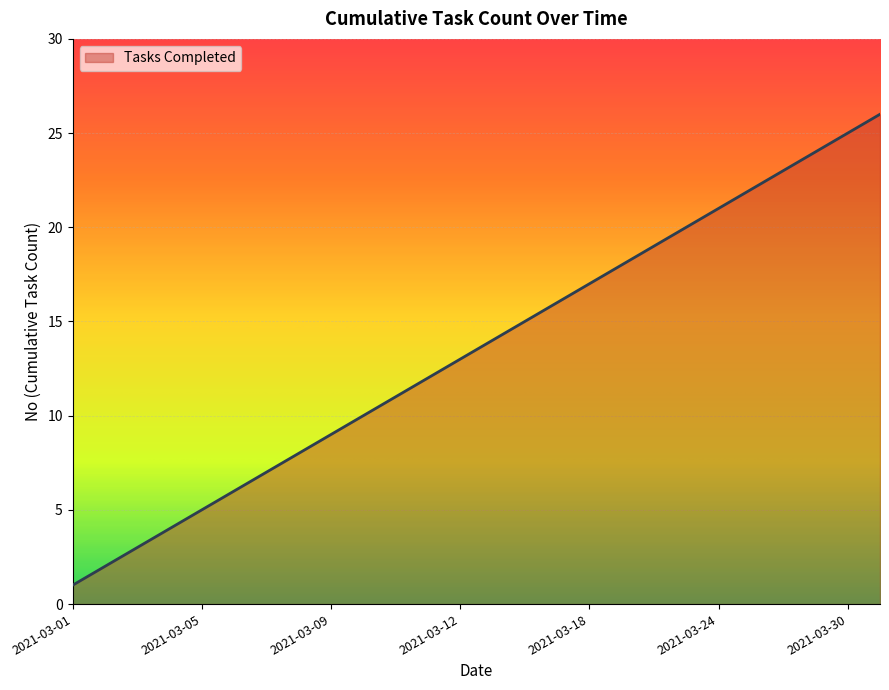

True or false: the data has more than 0 interior local peaks.

False